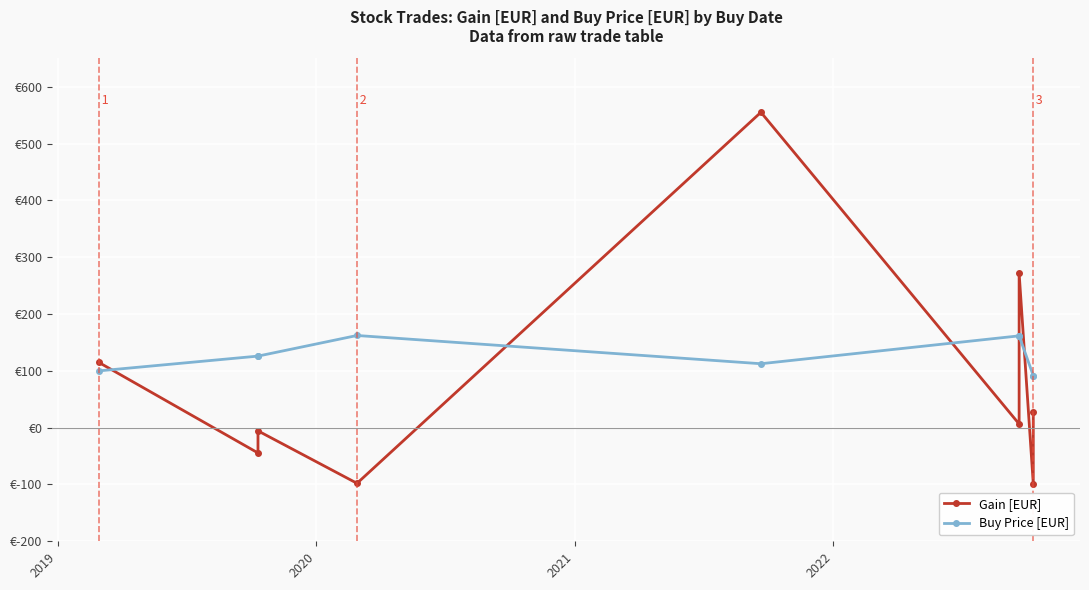

Which series has the largest total across all categories?

Buy Price [EUR]